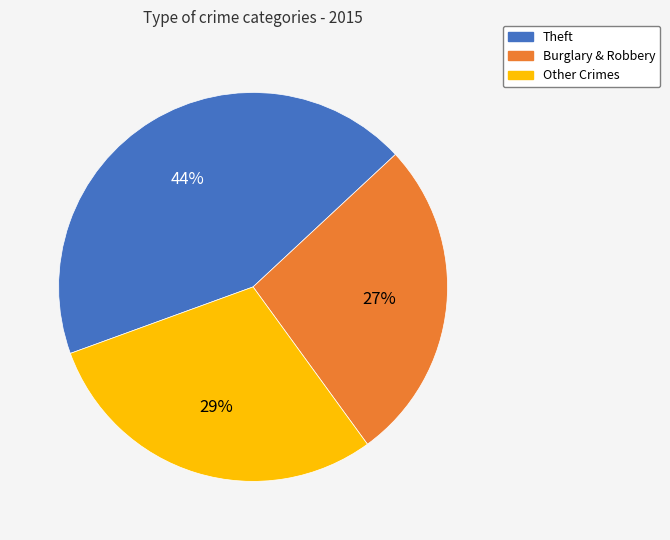

To the nearest percent, what is the average slice percentage?

33%